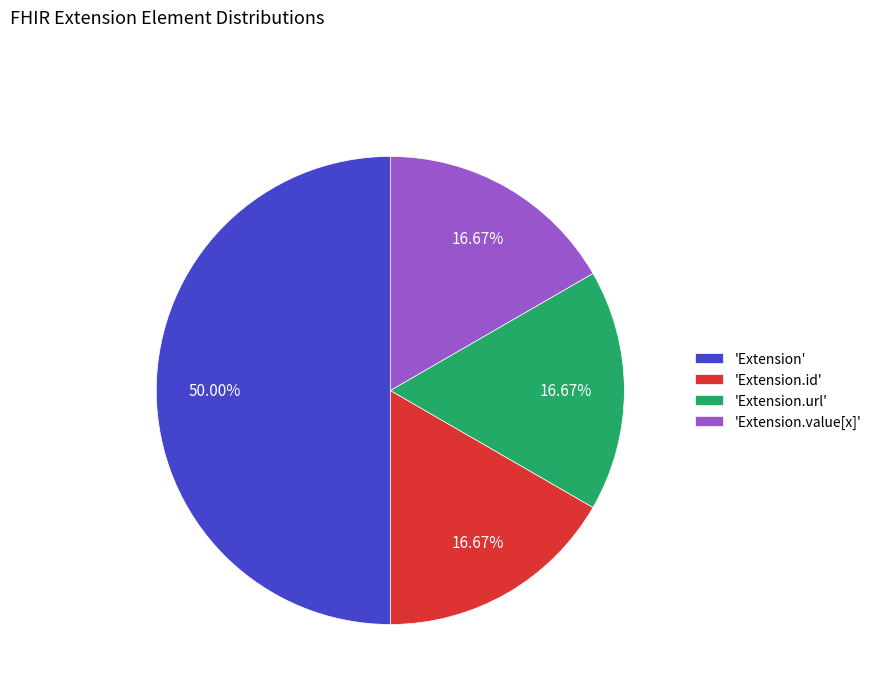

To the nearest percent, what is the average slice percentage?

25%